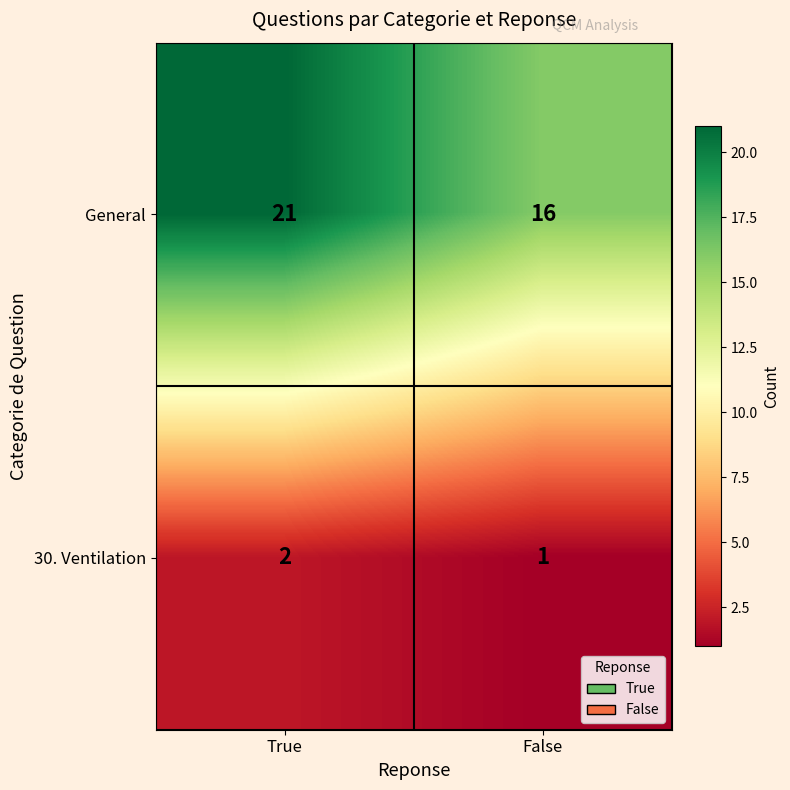

Reading right to left, list all the values displayed in this chart.

General: False=16	True=21
30. Ventilation: False=1	True=2